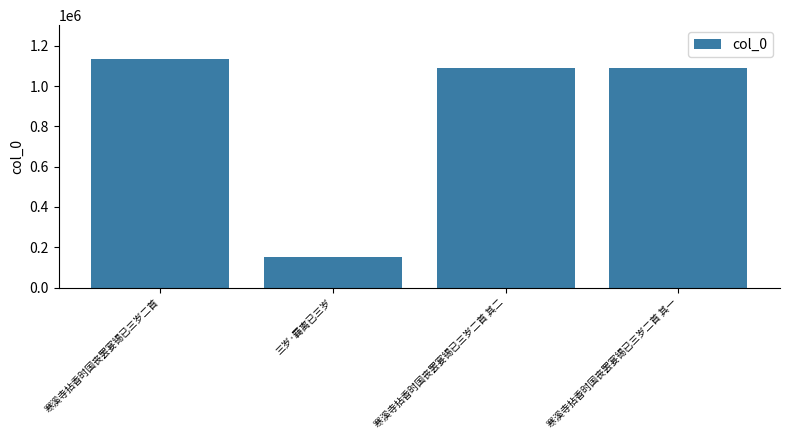

What is the change in value from 寒溪寺拈香时国丧罢宴锡已三岁二首 to 寒溪寺拈香时国丧罢宴锡已三岁二首 其一?

-41250